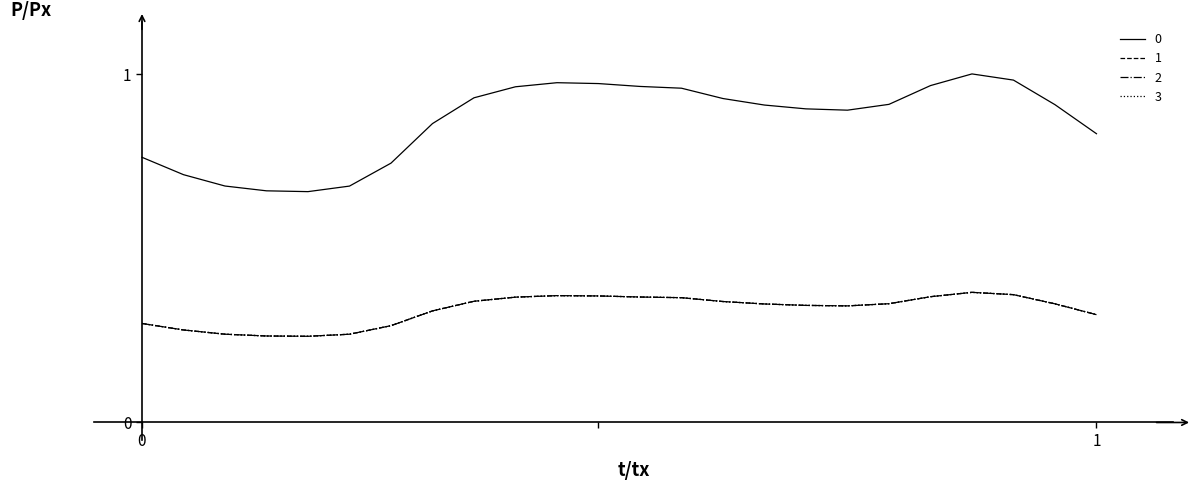

What is the value of the 3 point at the 20th from the left?

0.4